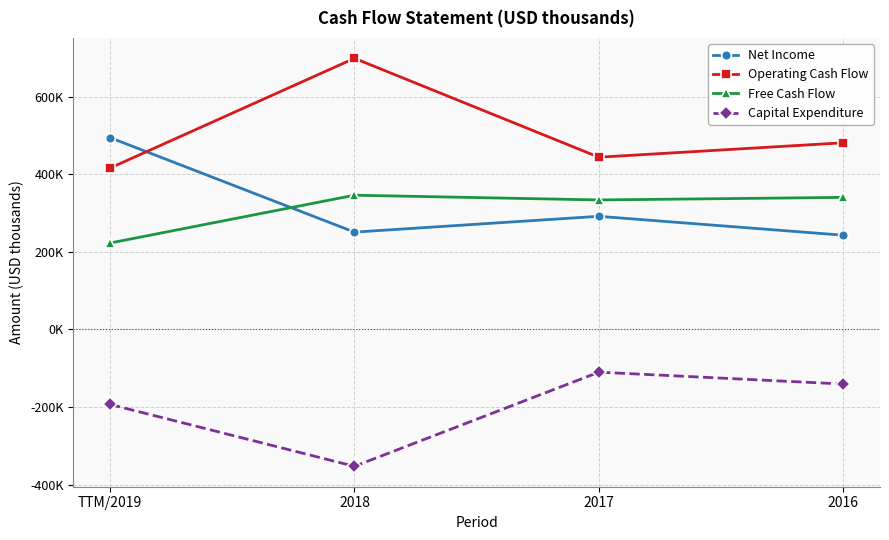

Does the chart display data point markers on the line(s)?

Yes